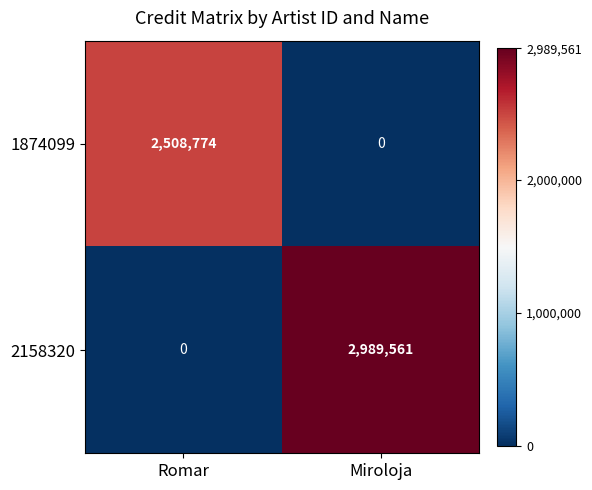

How many values in the 2158320 series are below 2989561?

1